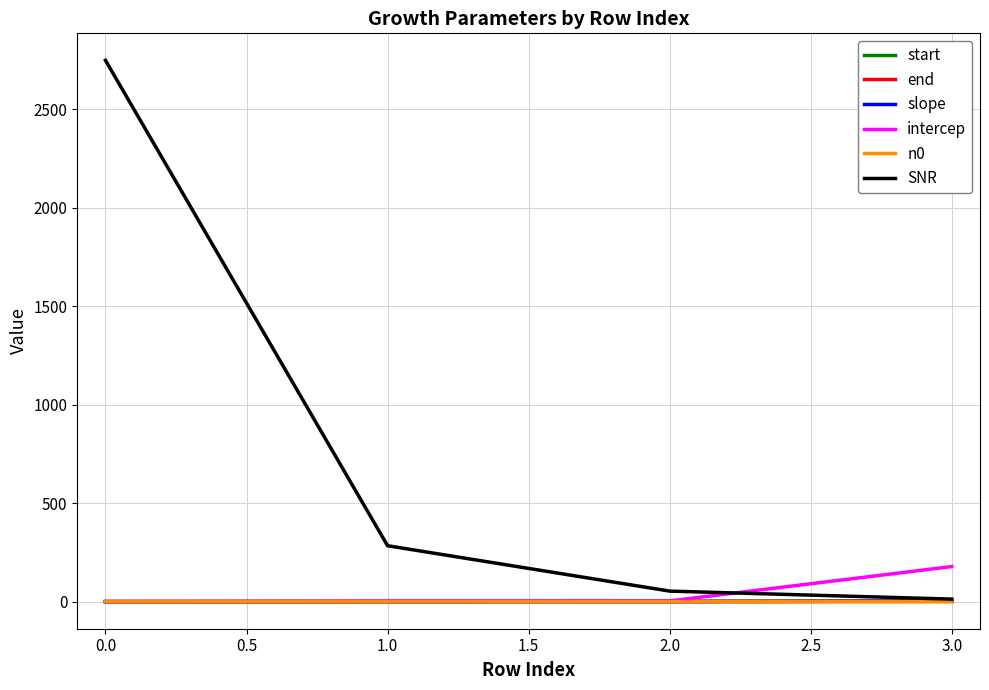

Is the value of intercep at 3.0 greater than the value of start at 3.0?

Yes